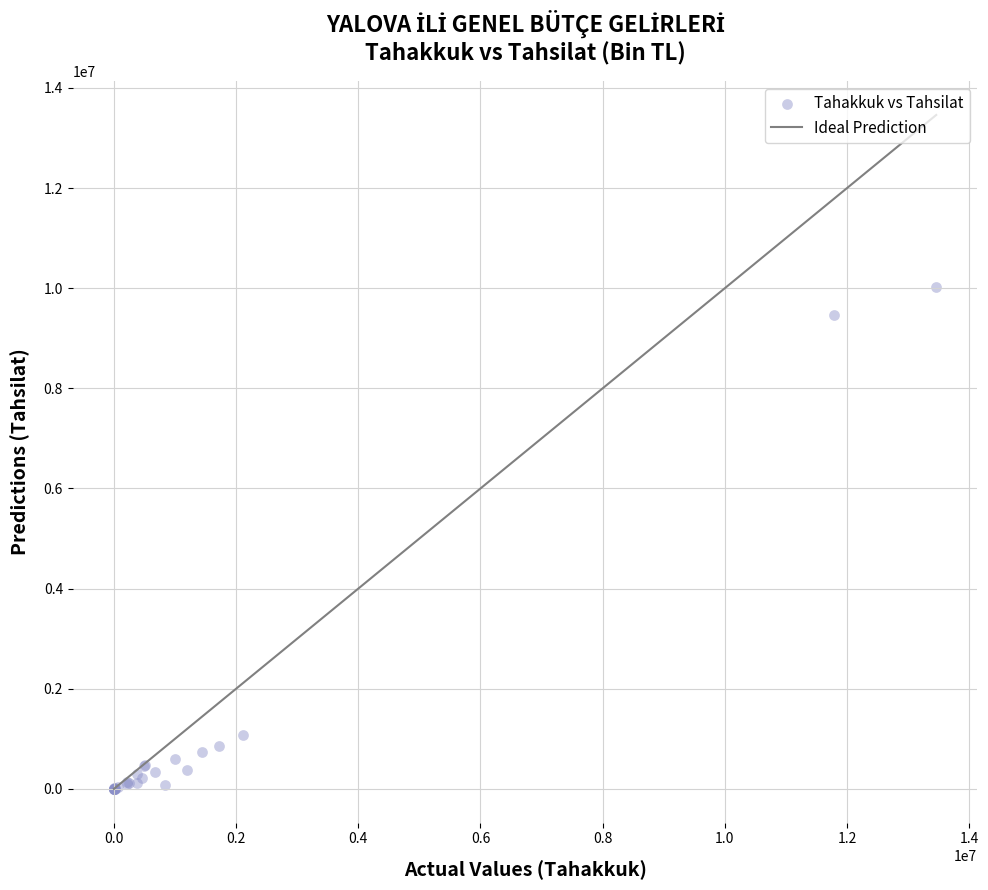

What Y value in the scatter plot is closest to 5012211?

1080503.9